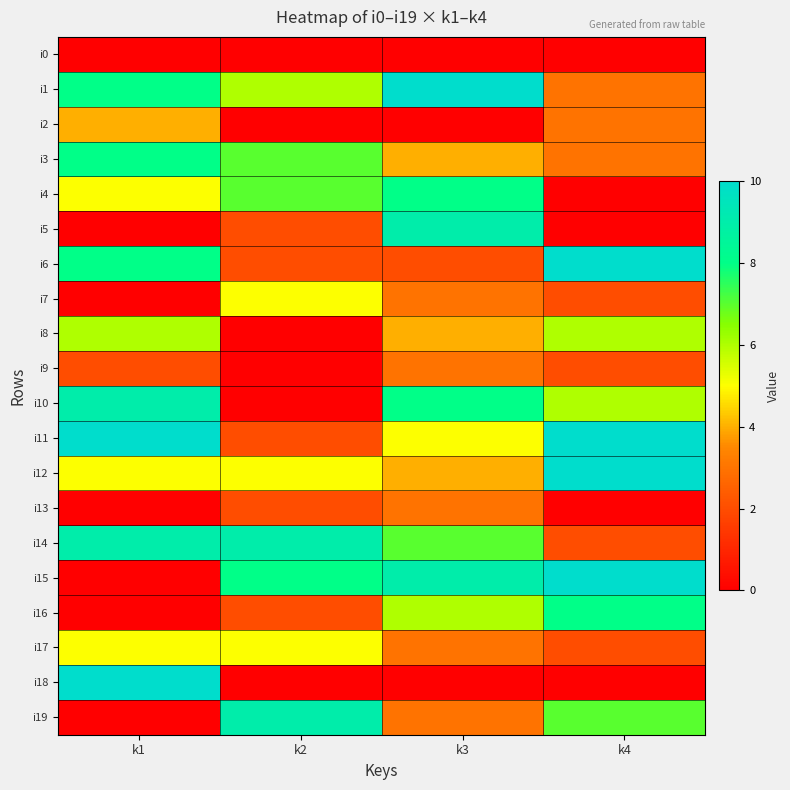

Rank the series by their maximum value, from highest to lowest.

i1, i6, i11, i12, i15, i18, i5, i10, i14, i19, i3, i4, i16, i8, i7, i17, i2, i9, i13, i0